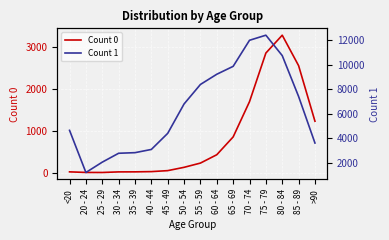

How many interior local peaks does the Count 1 series have?

1